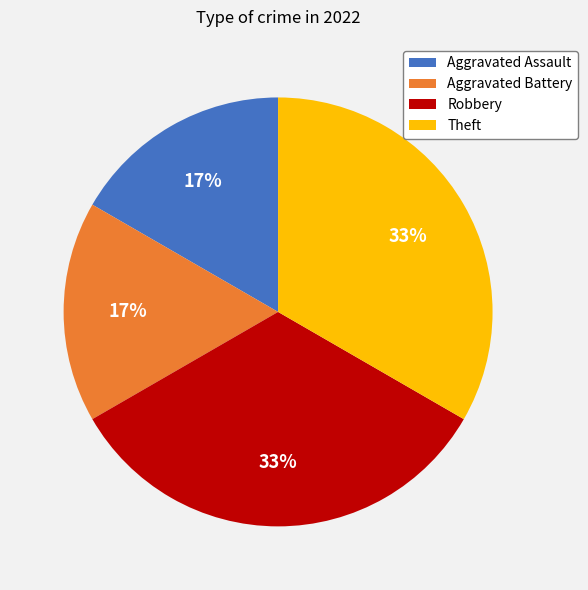

To the nearest percent, what is the average slice percentage?

25%